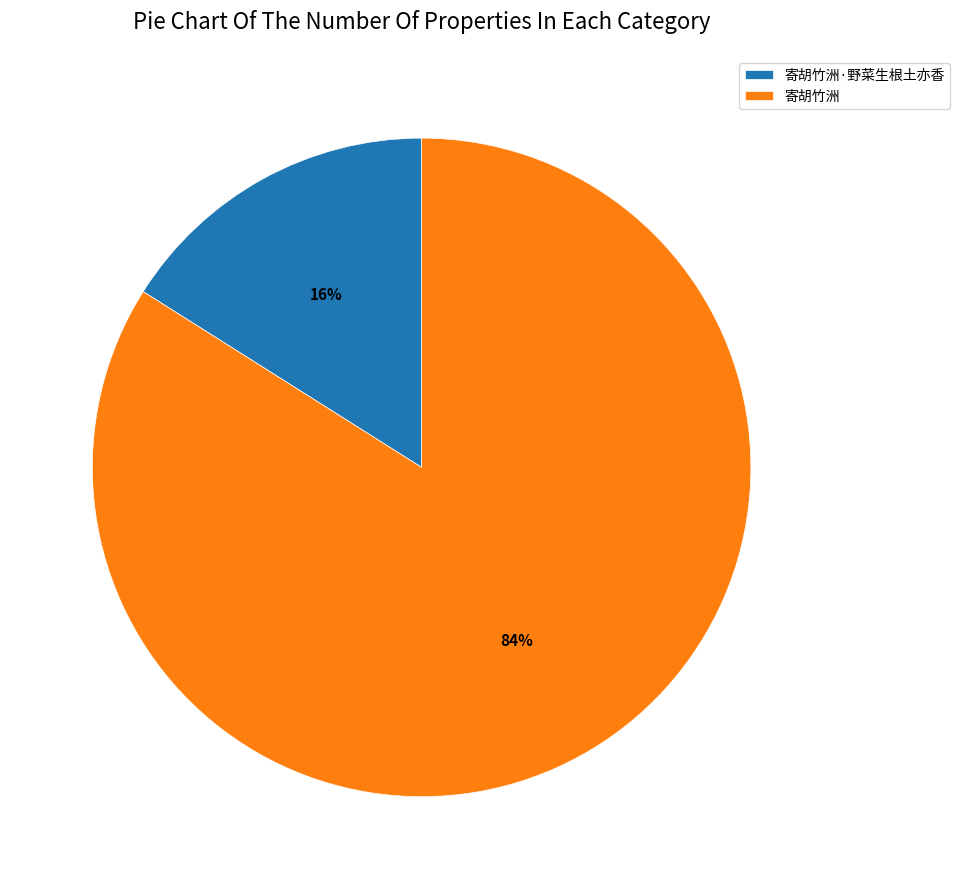

Approximately how many times larger is the value at 寄胡竹洲 compared to 寄胡竹洲·野菜生根土亦香?

5.2